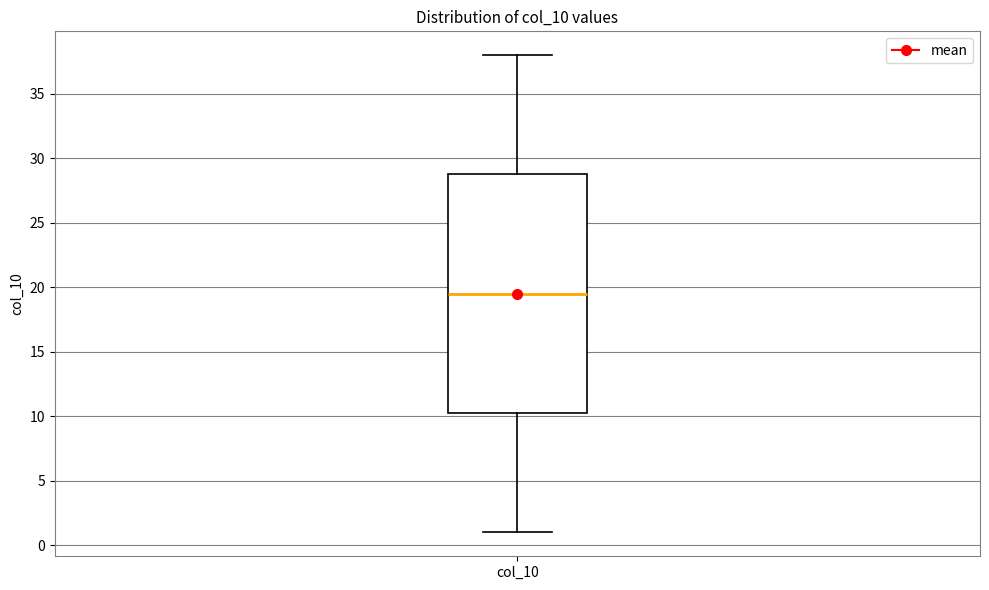

Read this box plot against the y-axis: the position of the median line, the range covered by the box, and the ends of both whiskers. The values are not printed on the chart, so give them approximately, as read against the axis.

median 19.5, box 10.5 to 29.0, whiskers 1.0 to 38.0